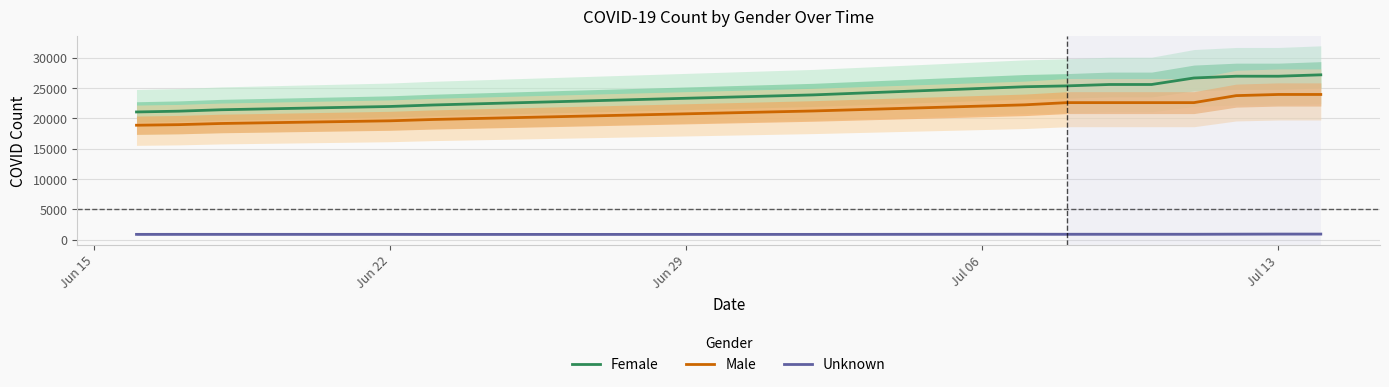

True or false: Male and Unknown intersect in this chart.

False